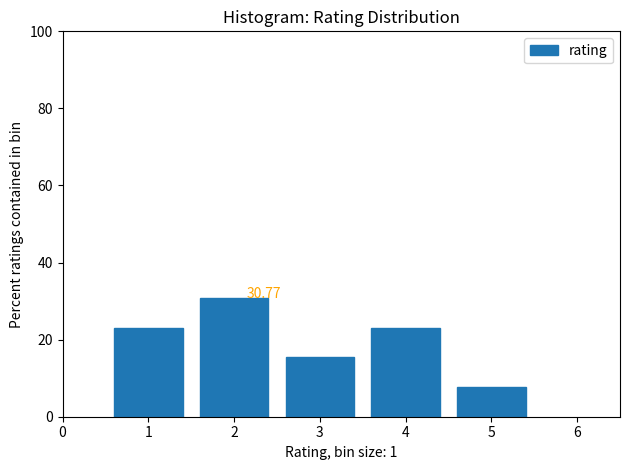

Which range on the x-axis has the tallest bar?

1.5 to 2.5